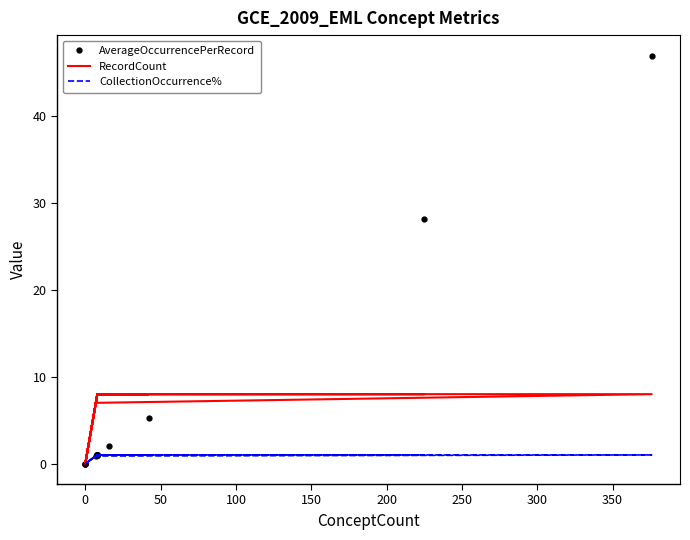

True or false: RecordCount and CollectionOccurrence% cross at least once.

False